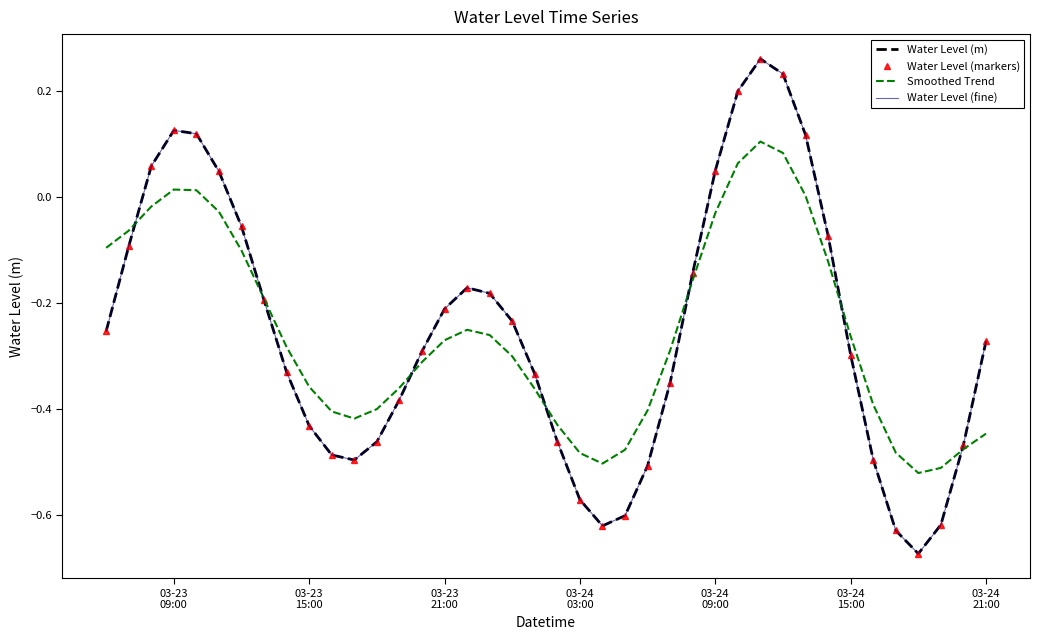

How many lines are shown in the chart?

4